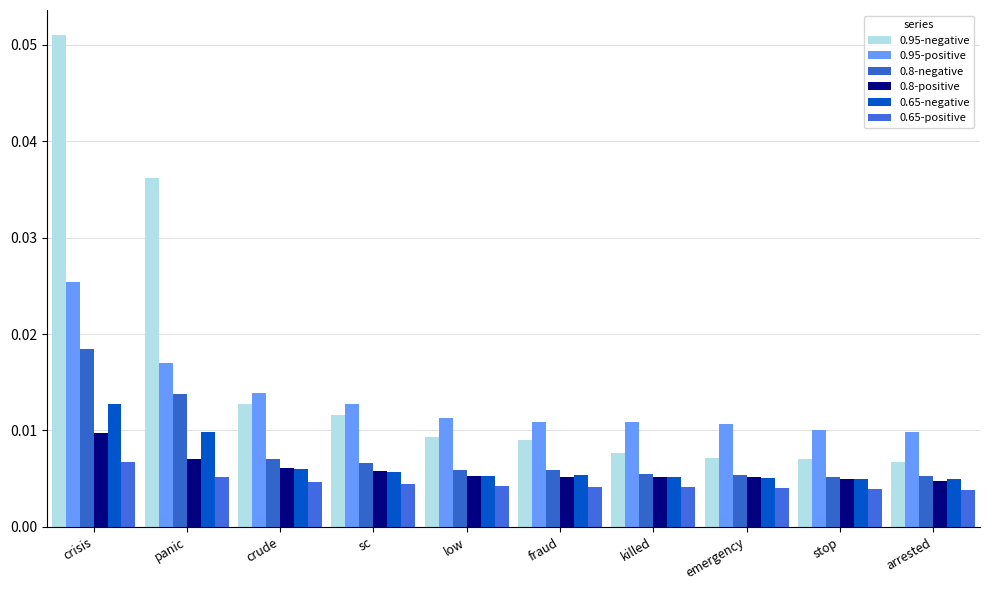

At which category is the sum across all series the highest?

crisis